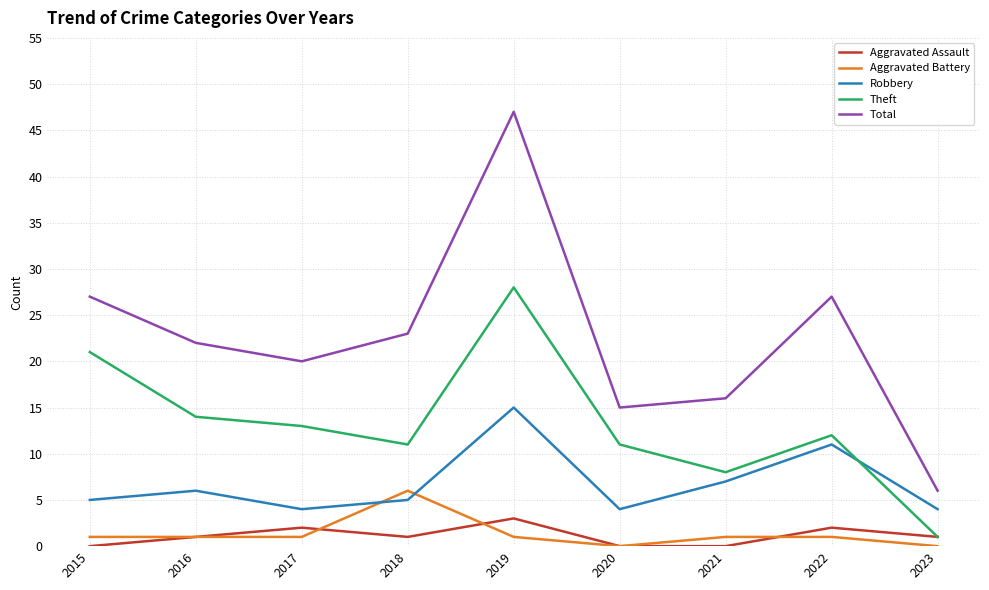

Is the value of Total at 2021 greater than the value of Aggravated Battery at 2022?

Yes